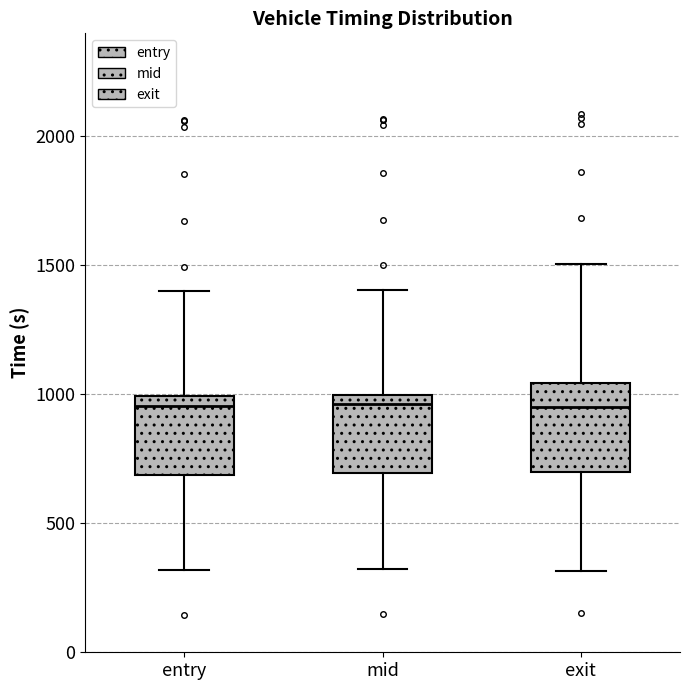

Reading left to right, read every box against the y-axis: the position of its median line, the range the box covers, and the ends of its whiskers. The values are not printed on the chart, so give them approximately, as read against the axis.

entry: median 950, box 700 to 1000, whiskers 300 to 1400
mid: median 950, box 700 to 1000, whiskers 300 to 1400
exit: median 950, box 700 to 1050, whiskers 300 to 1500